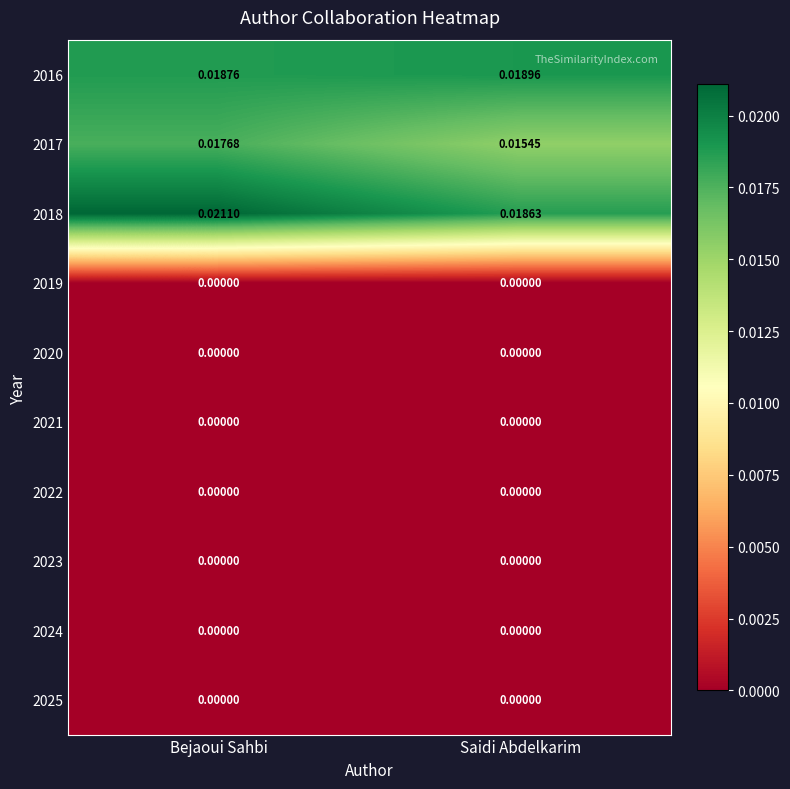

At which category is the sum across all series the highest?

Bejaoui Sahbi